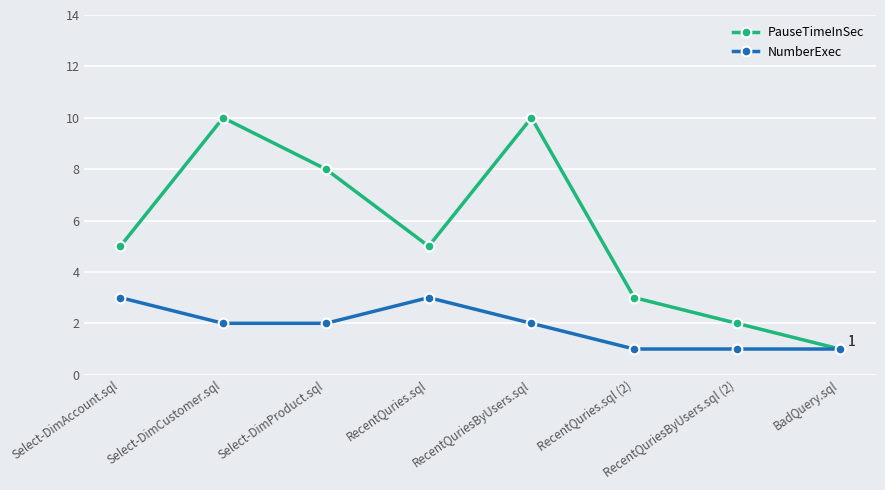

How many interior local valleys does the PauseTimeInSec series have?

1